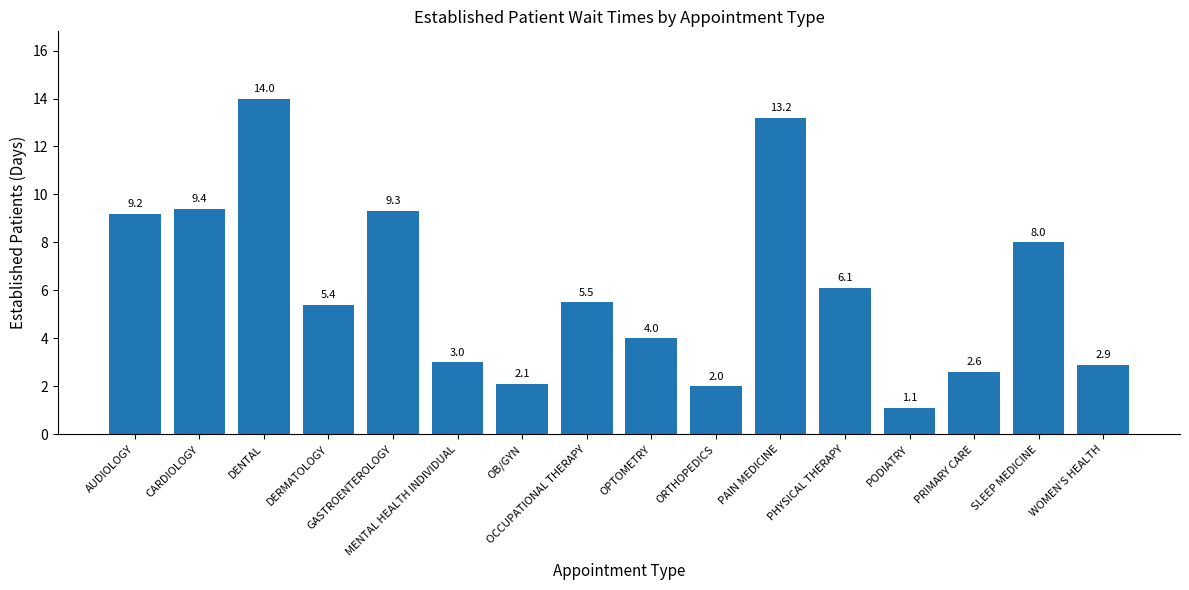

Approximately how many times larger is the value at CARDIOLOGY compared to GASTROENTEROLOGY?

1.0